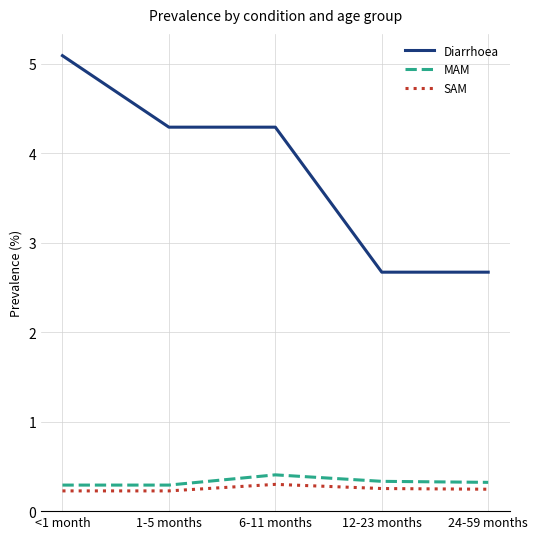

Rank the series by their maximum value, from lowest to highest.

SAM, MAM, Diarrhoea